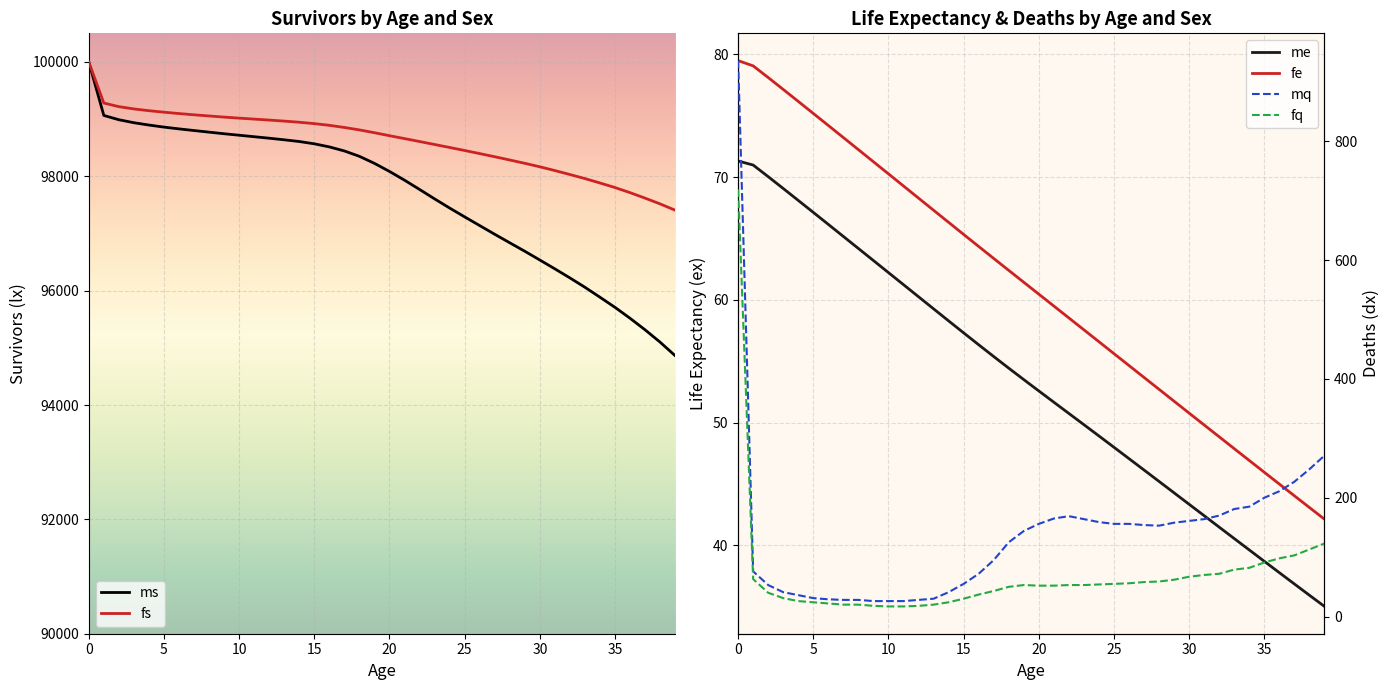

What is the average value of the ms series?

97667